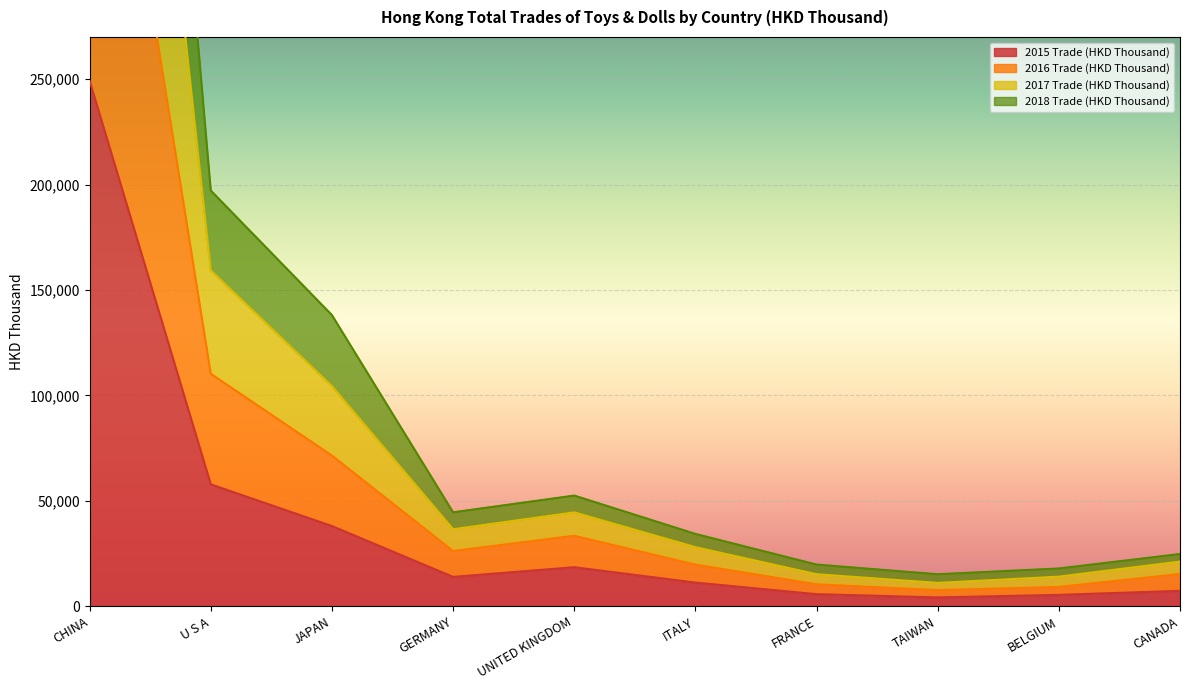

What is the approximate value of 2015 Trade (HKD Thousand) at JAPAN?

38064.0